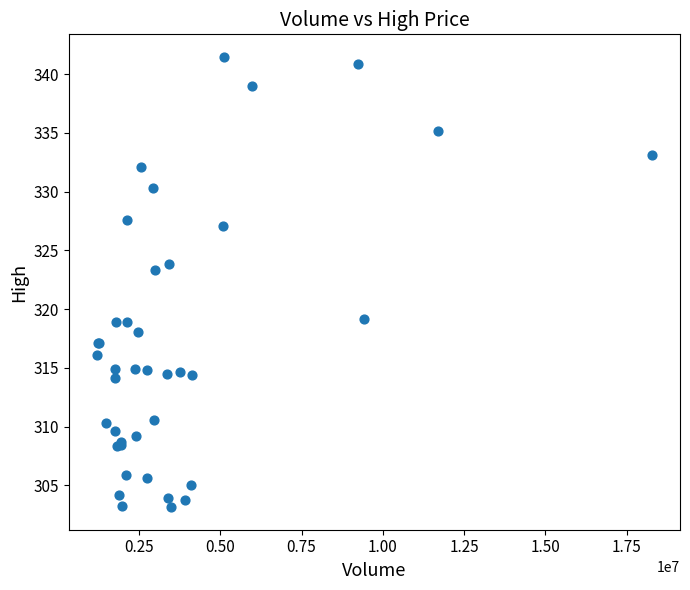

What Y value in the scatter plot is closest to 322?

323.4